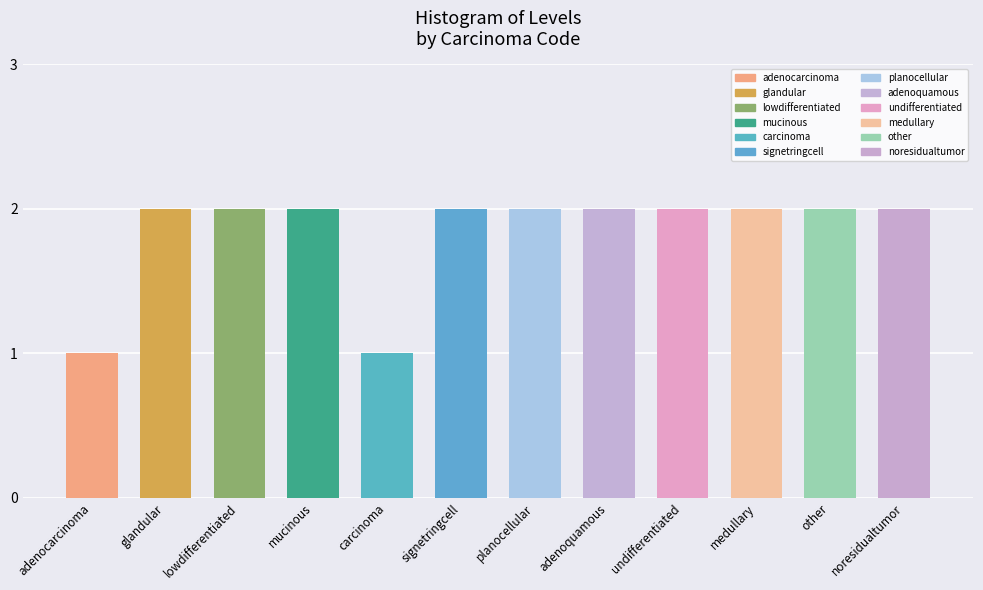

Is it true that the value at other is 3?

False